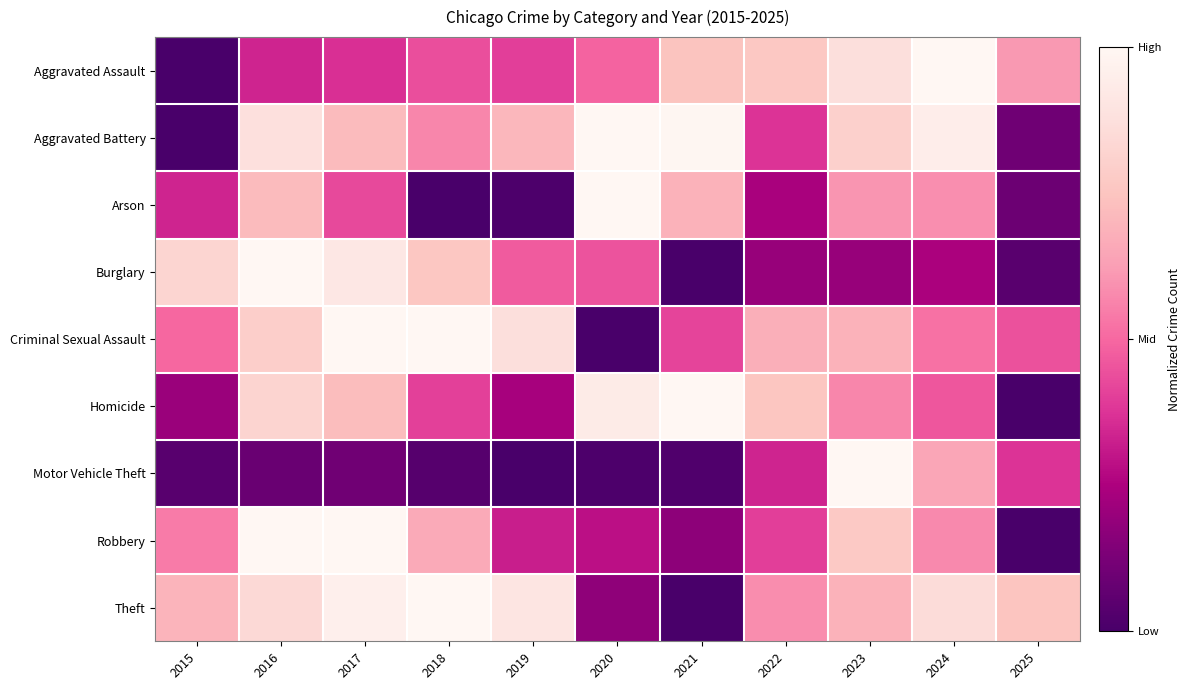

Reading left to right, list all the values displayed in this chart.

Aggravated Assault: 2015=0.0	2016=0.3	2017=0.4	2018=0.4	2019=0.4	2020=0.5	2021=0.7	2022=0.8	2023=0.9	2024=1.0	2025=0.6
Aggravated Battery: 2015=0.0	2016=0.9	2017=0.7	2018=0.6	2019=0.7	2020=1.0	2021=1.0	2022=0.4	2023=0.8	2024=0.9	2025=0.1
Arson: 2015=0.3	2016=0.7	2017=0.4	2018=0.0	2019=0.0	2020=1.0	2021=0.7	2022=0.2	2023=0.6	2024=0.6	2025=0.1
Burglary: 2015=0.8	2016=1.0	2017=0.9	2018=0.8	2019=0.5	2020=0.5	2021=0.0	2022=0.2	2023=0.2	2024=0.2	2025=0.0
Criminal Sexual Assault: 2015=0.5	2016=0.8	2017=1.0	2018=1.0	2019=0.9	2020=0.0	2021=0.4	2022=0.7	2023=0.7	2024=0.5	2025=0.4
Homicide: 2015=0.2	2016=0.8	2017=0.7	2018=0.4	2019=0.2	2020=0.9	2021=1.0	2022=0.8	2023=0.6	2024=0.5	2025=0.0
Motor Vehicle Theft: 2015=0.0	2016=0.1	2017=0.1	2018=0.0	2019=0.0	2020=0.0	2021=0.0	2022=0.3	2023=1.0	2024=0.7	2025=0.4
Robbery: 2015=0.5	2016=1.0	2017=1.0	2018=0.7	2019=0.3	2020=0.3	2021=0.2	2022=0.4	2023=0.8	2024=0.6	2025=0.0
Theft: 2015=0.7	2016=0.8	2017=1.0	2018=1.0	2019=0.9	2020=0.2	2021=0.0	2022=0.6	2023=0.7	2024=0.9	2025=0.8